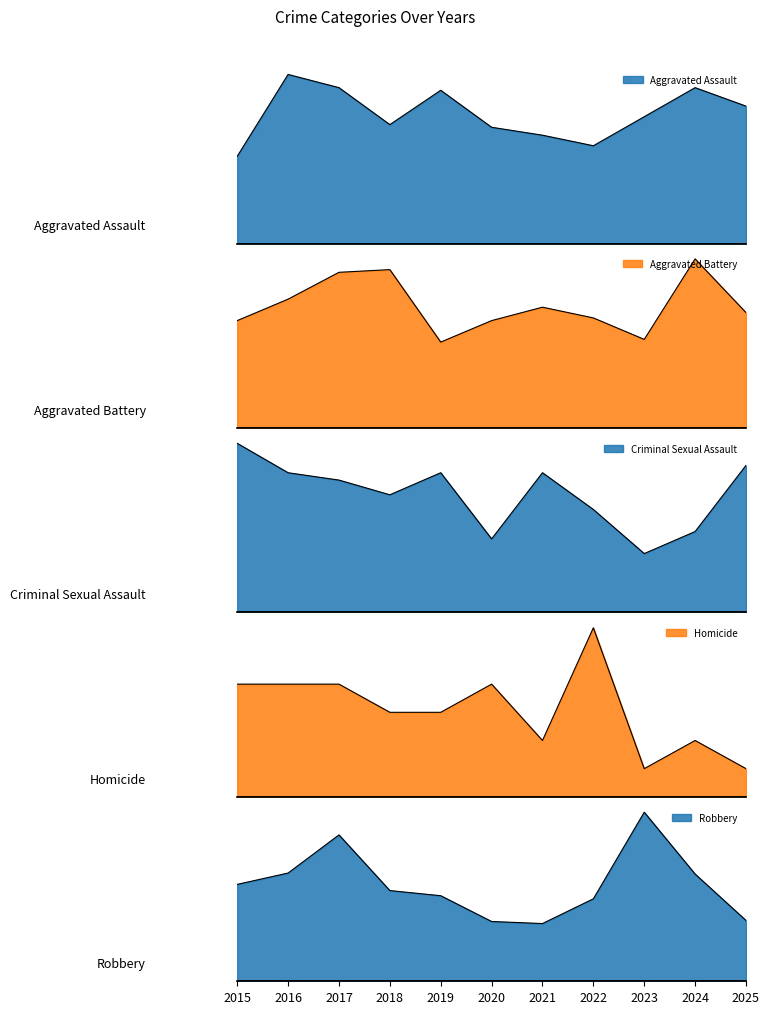

True or false: Aggravated Assault and Robbery cross at least once.

False